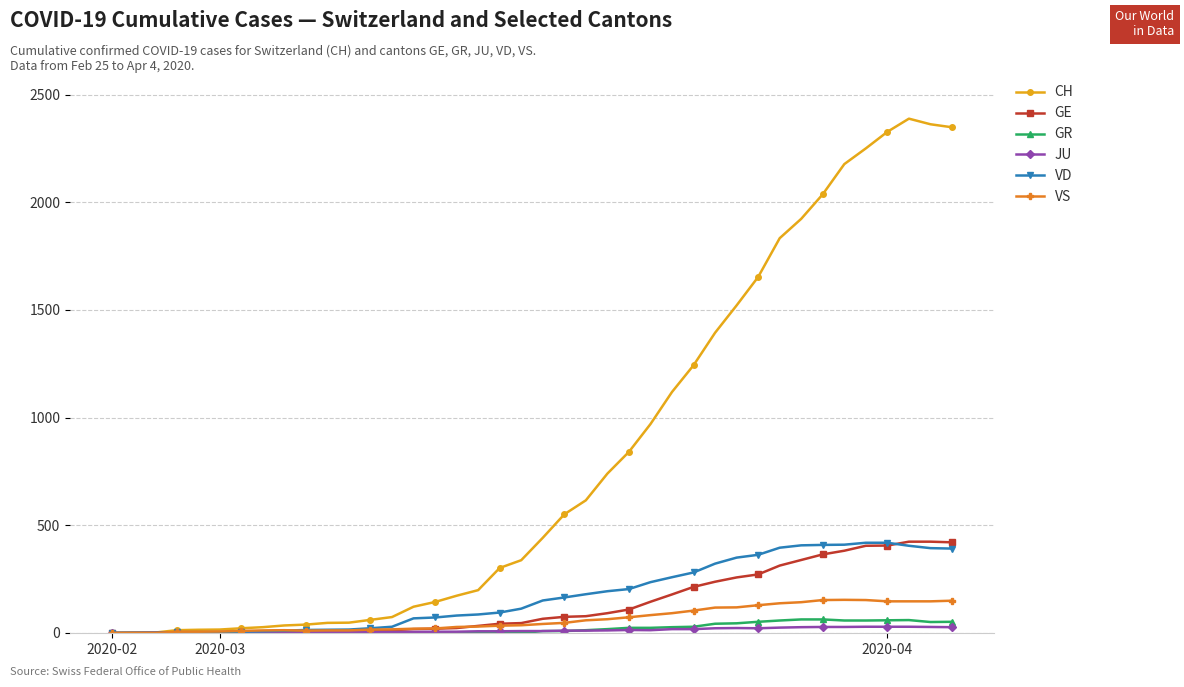

What is the maximum value for CH?

2388